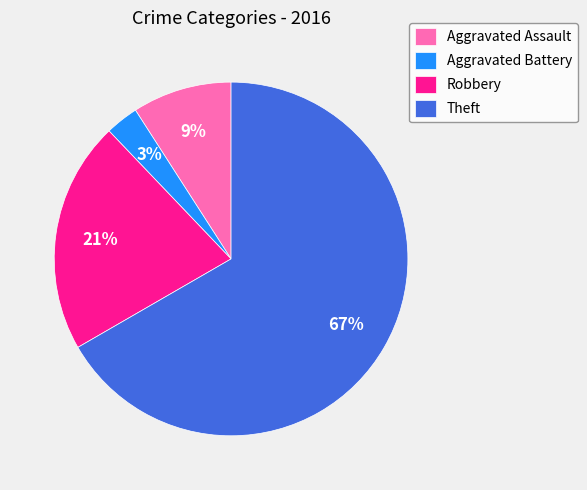

True or false: Theft accounts for 67% of the total.

True